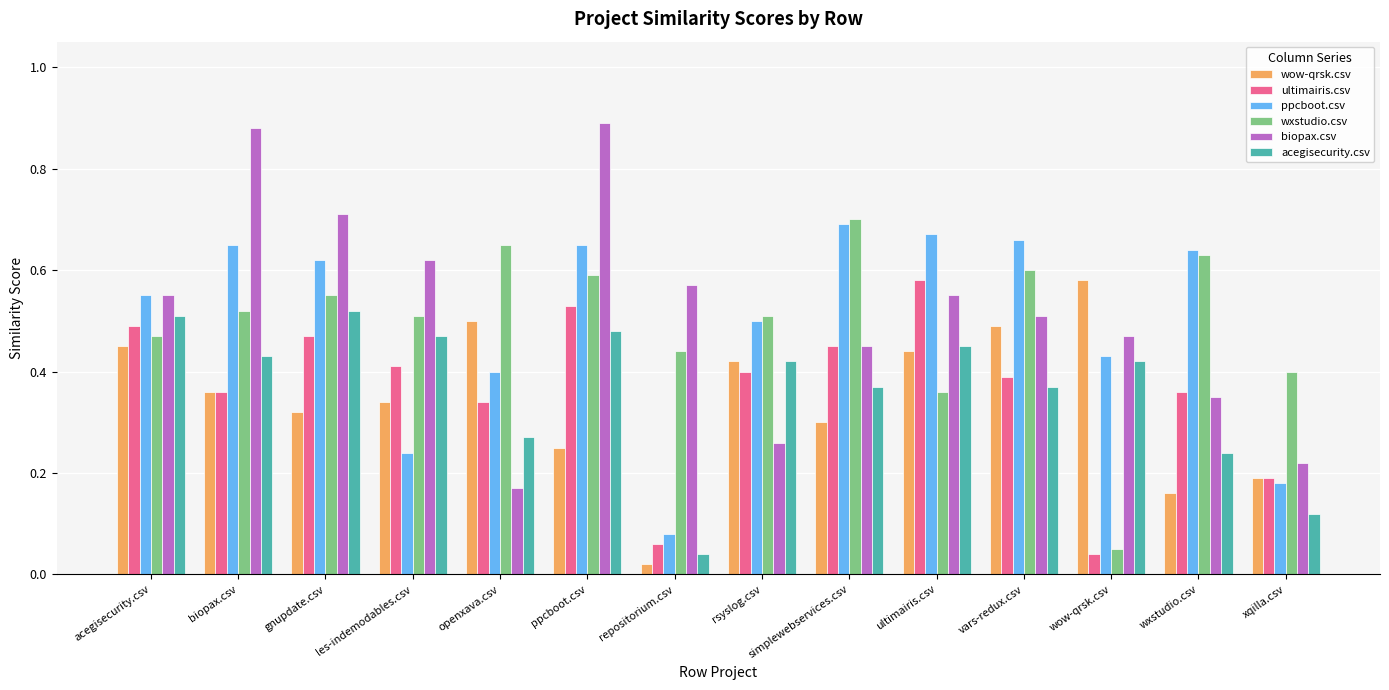

Which category has the lowest value across all series?

repositorium.csv